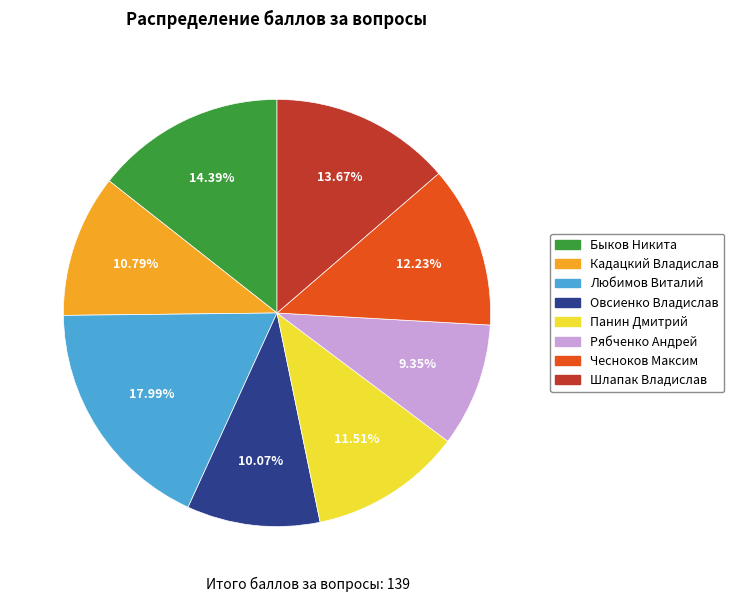

To the nearest percent, what is the average slice percentage?

12%